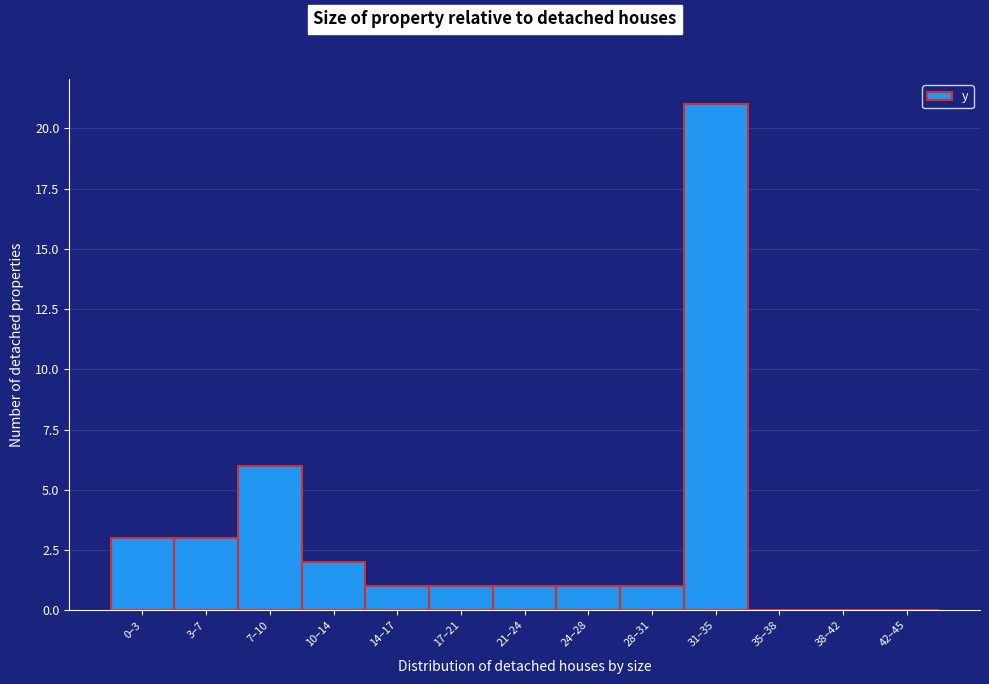

Reading left to right, list all the values displayed in this chart.

0–3=3	3–7=3	7–10=6	10–14=2	14–17=1	17–21=1	21–24=1	24–28=1	28–31=1	31–35=21	35–38=0	38–42=0	42–45=0